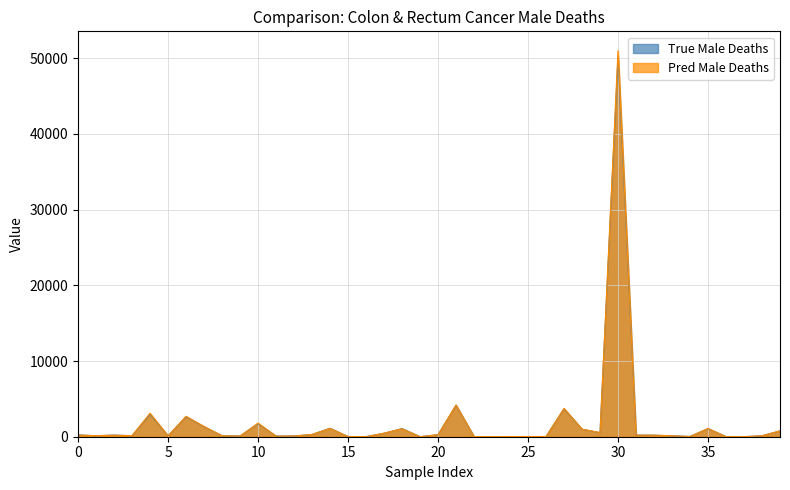

The value of True Male Deaths at aut is 781. True or false?

False